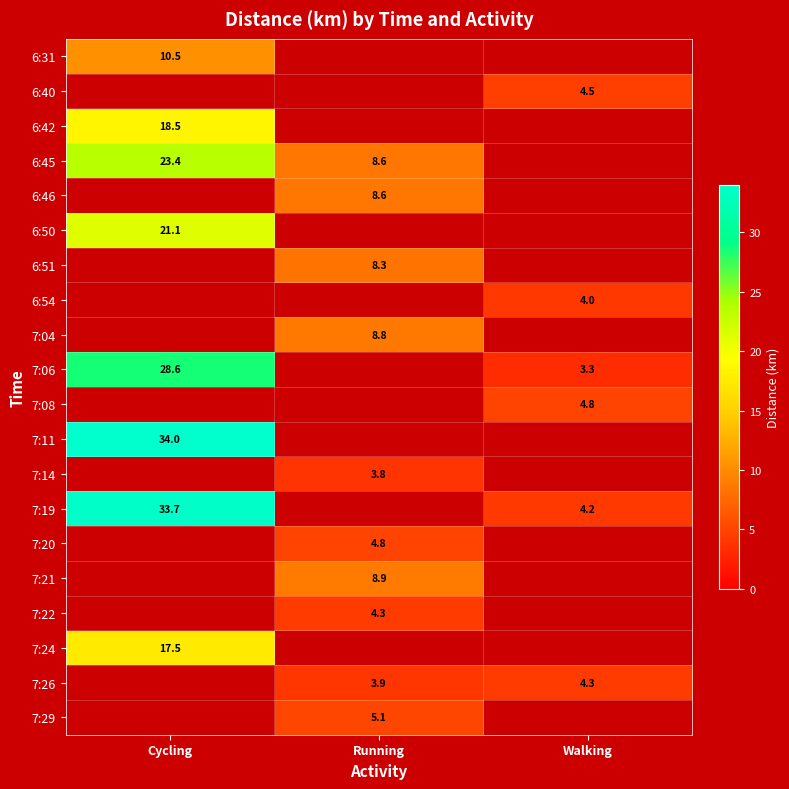

Is it true that Cycling equals 22.9 at 7:22?

False